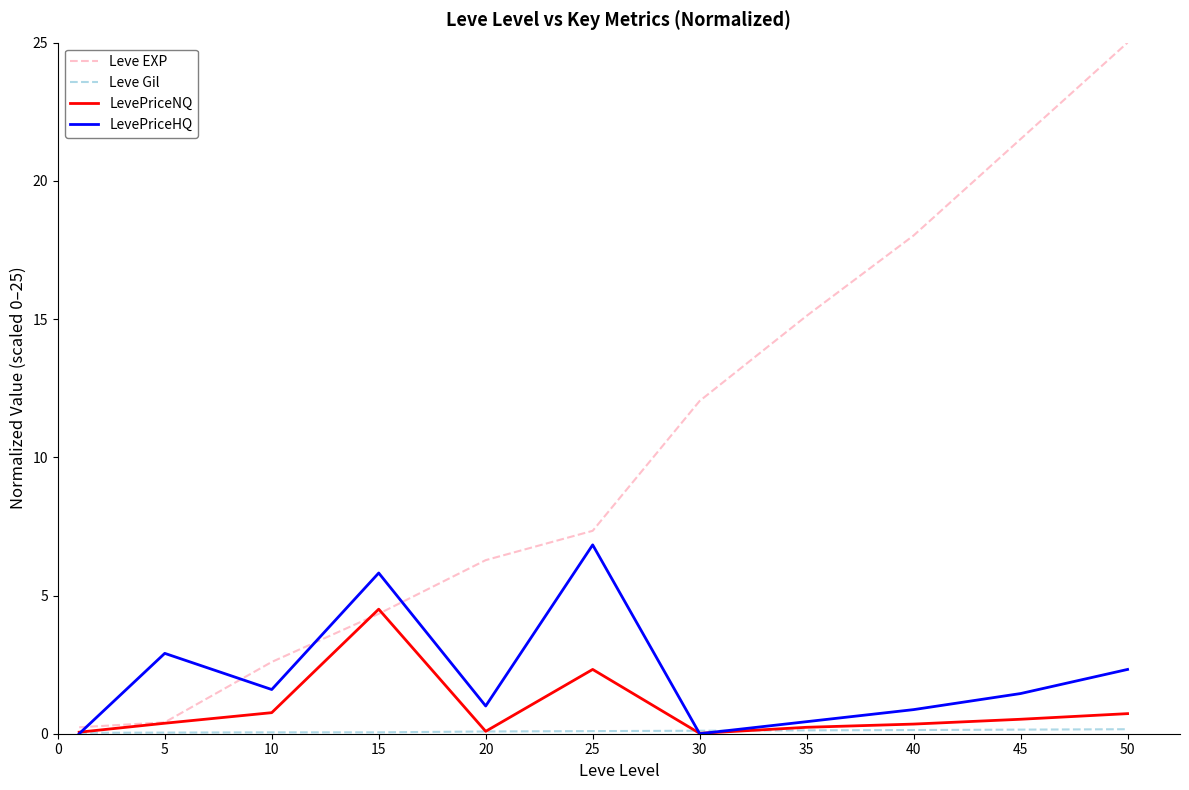

Which series has the largest range (max minus min)?

Leve EXP